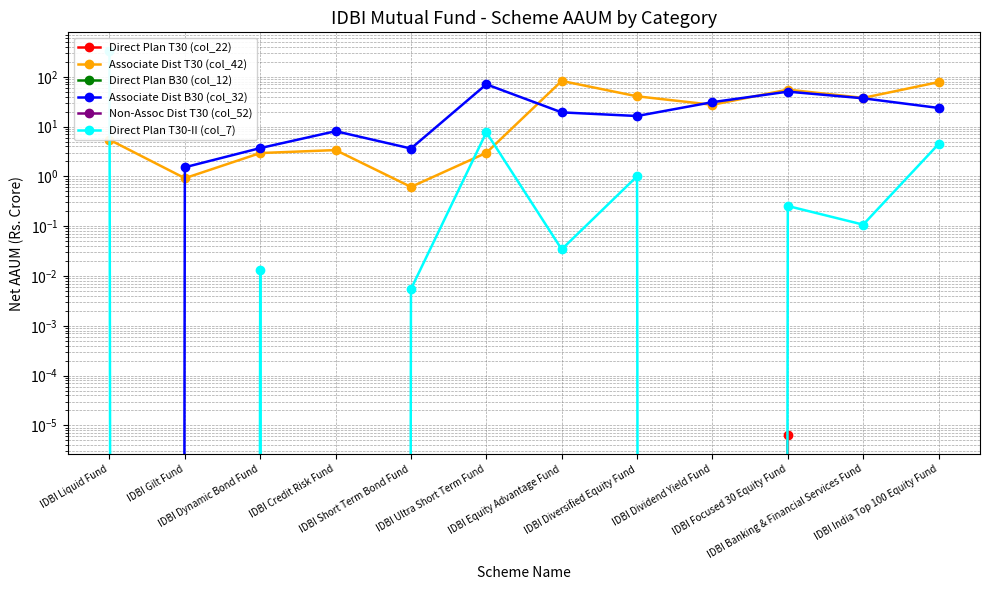

List the labels in order of Direct Plan T30 (col_22) value, largest first.

IDBI Focused 30 Equity Fund, IDBI Liquid Fund, IDBI Gilt Fund, IDBI Dynamic Bond Fund, IDBI Credit Risk Fund, IDBI Short Term Bond Fund, IDBI Ultra Short Term Fund, IDBI Equity Advantage Fund, IDBI Diversified Equity Fund, IDBI Dividend Yield Fund, IDBI Banking & Financial Services Fund, IDBI India Top 100 Equity Fund